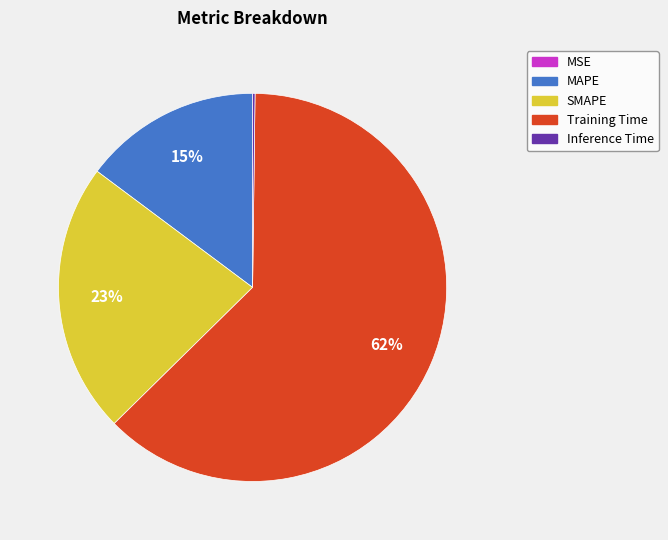

Which slice represents more than half of the pie?

Training Time